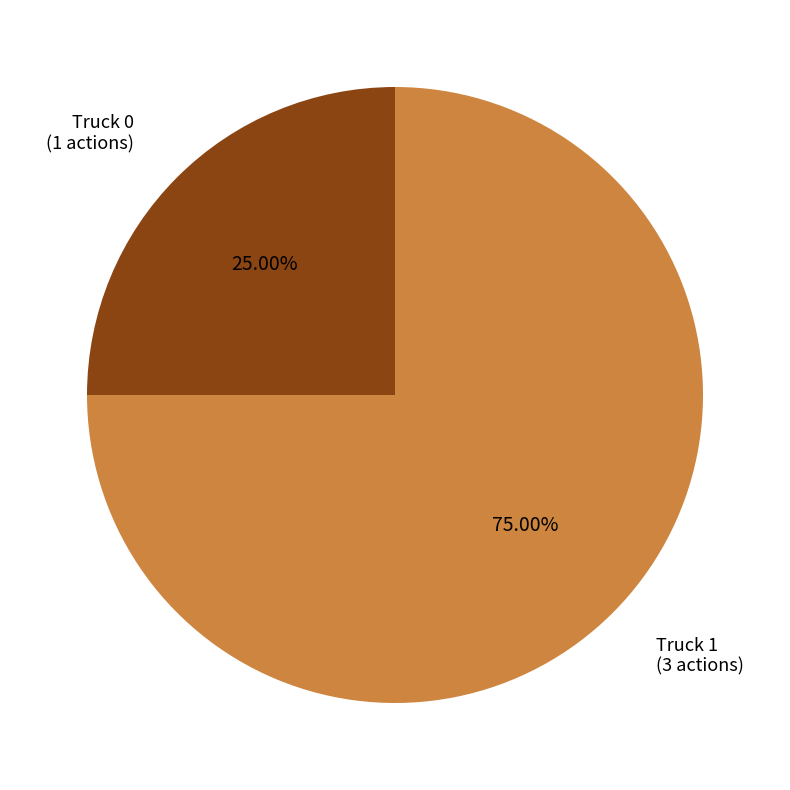

Is there any slice that represents more than half of the pie?

Yes